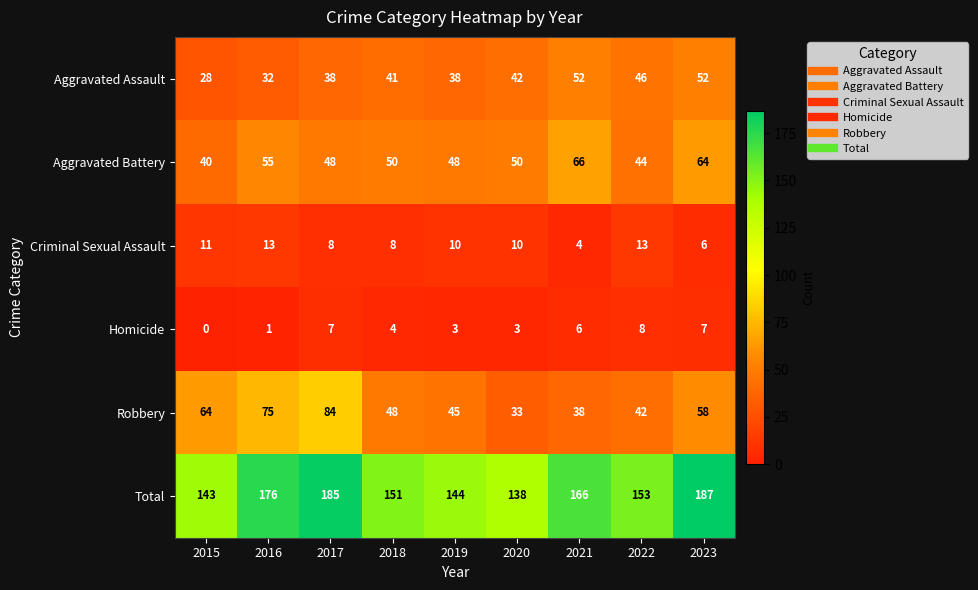

What is the difference between the second highest and minimum values in the Aggravated Battery series?

24